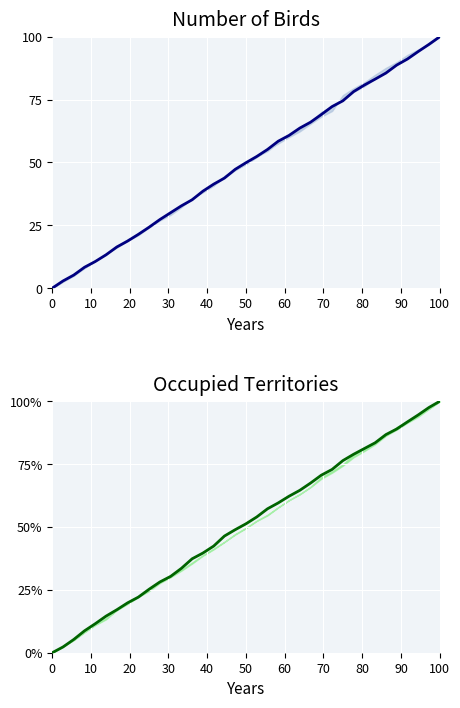

What is the average value?

50.6